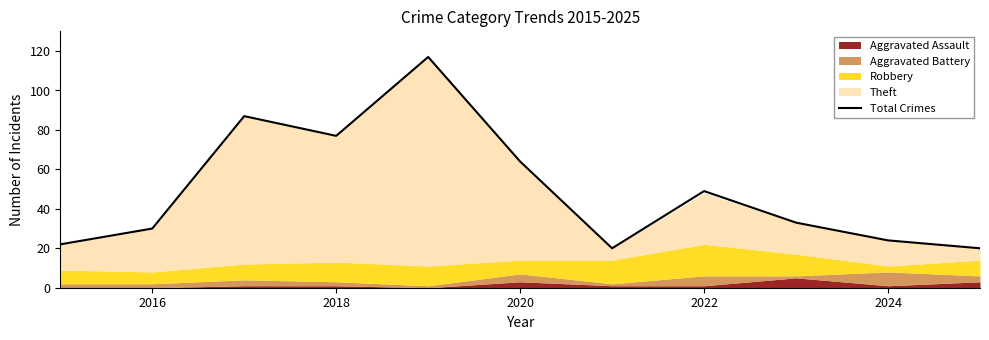

The value of Total Crimes at 2016 is 50. True or false?

False